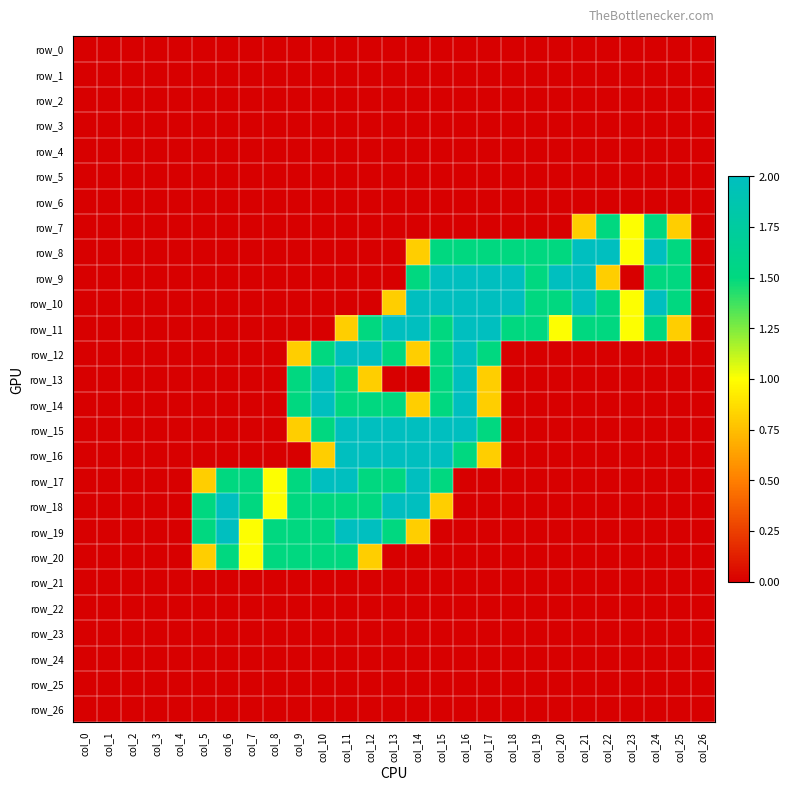

At how many categories does at least one series exceed 0?

21